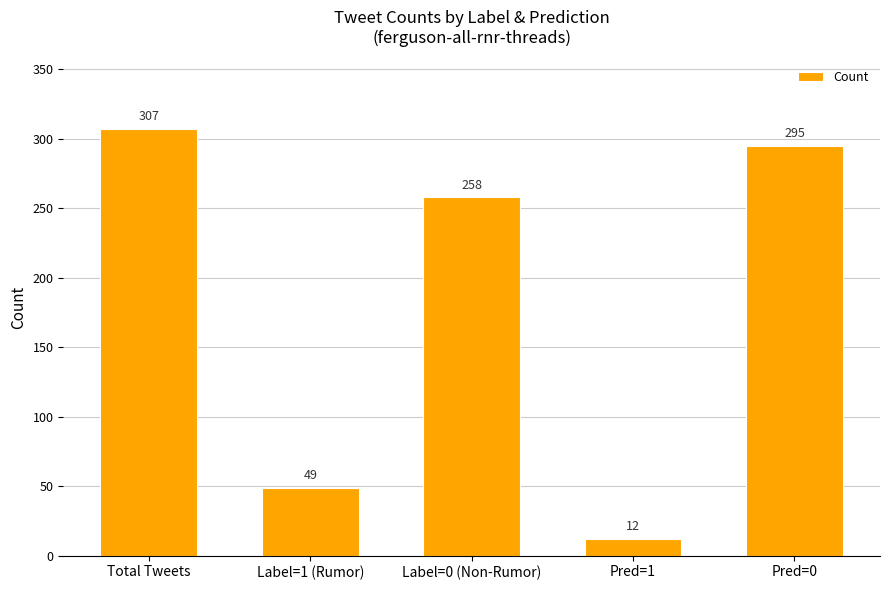

Rank the categories by value from lowest to highest.

Pred=1, Label=1 (Rumor), Label=0 (Non-Rumor), Pred=0, Total Tweets